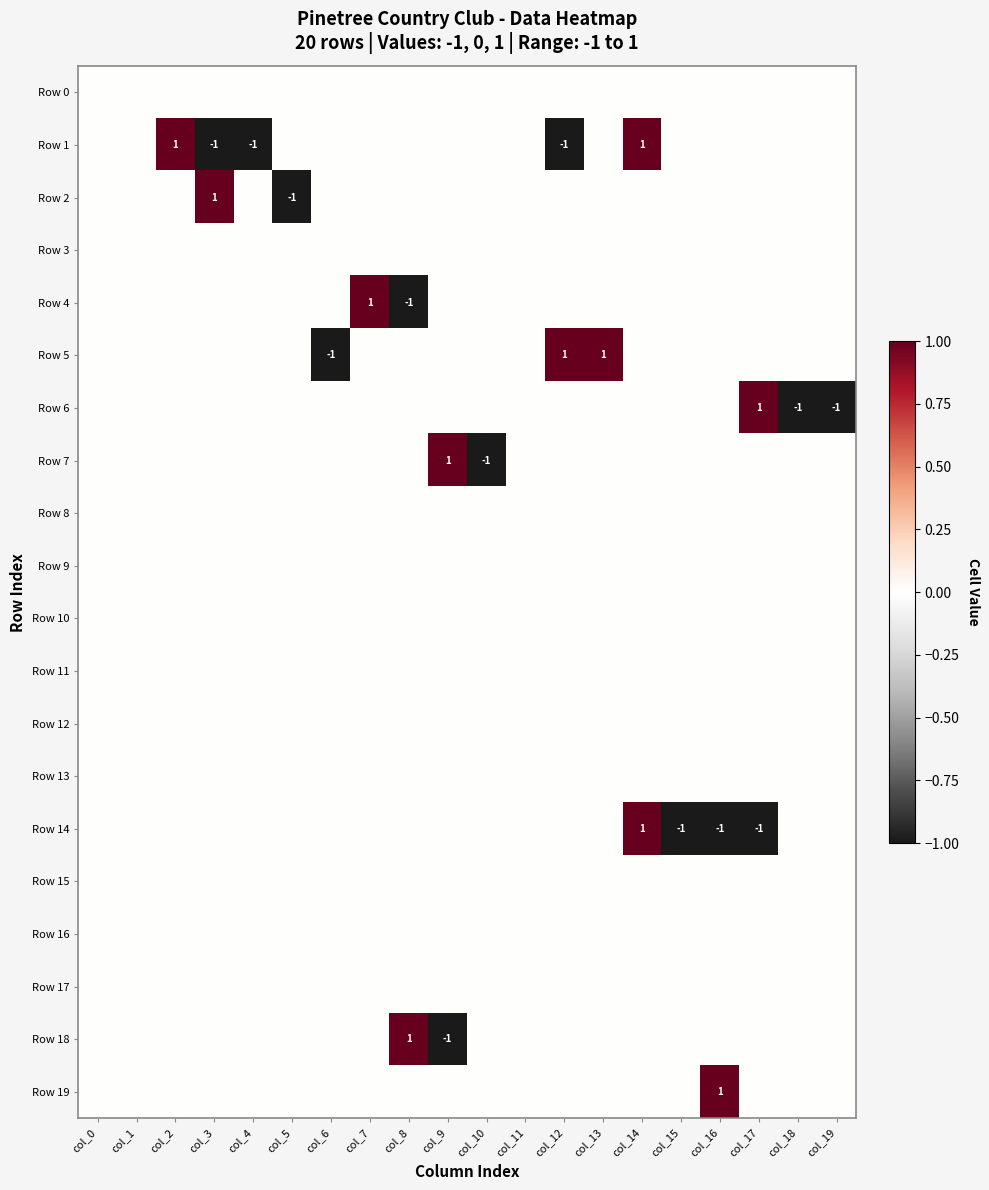

Where is Row 2 nearest to the value 0?

col_0